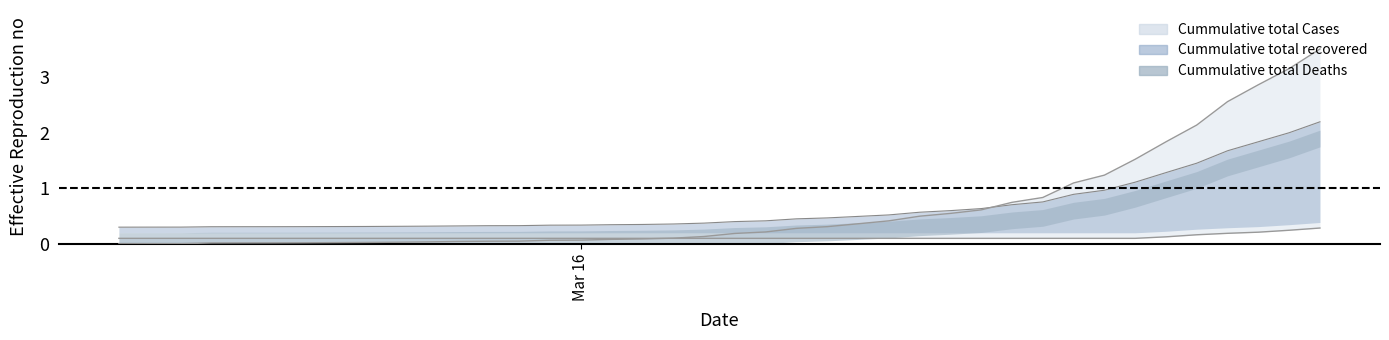

How many categories are shown in the chart?

40